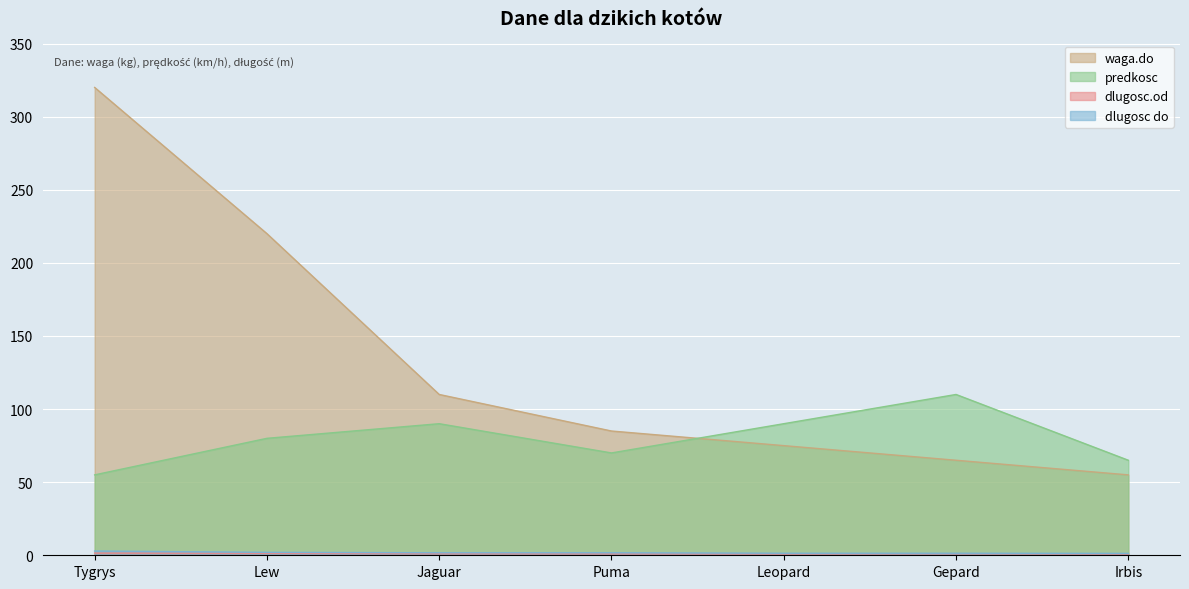

Which series has the largest total across all categories?

waga.do